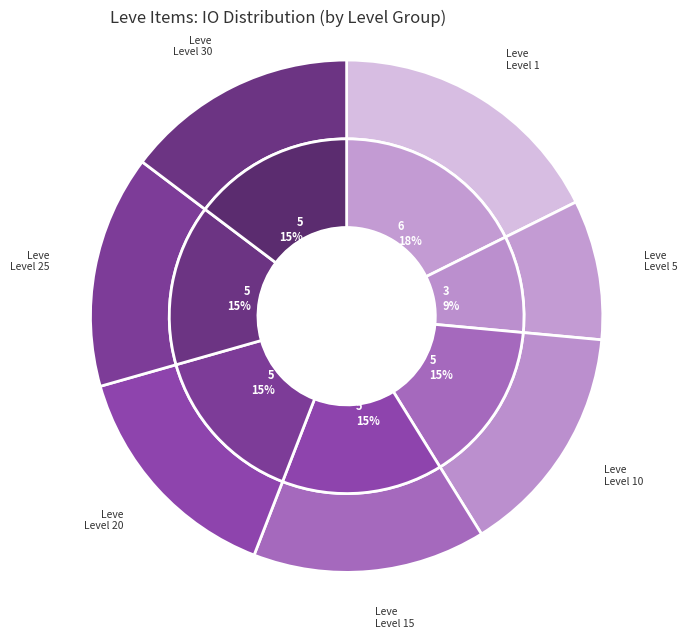

How many slices are in this pie chart?

7